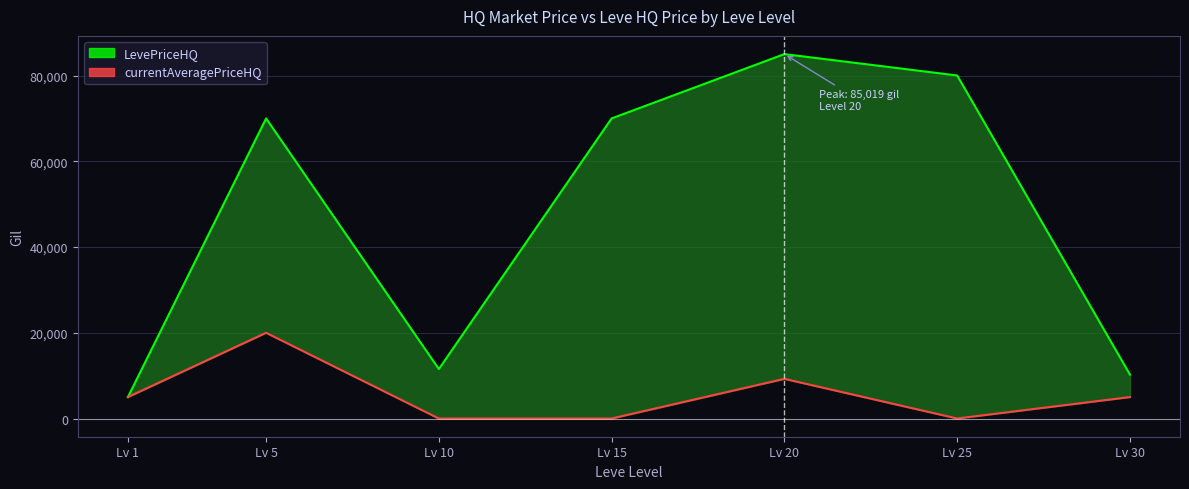

True or false: currentAveragePriceHQ_line has more than 1 points higher than both neighbors.

True